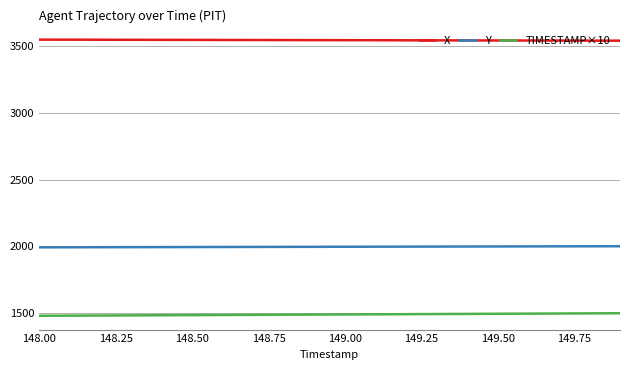

Which series has the largest total across all categories?

X